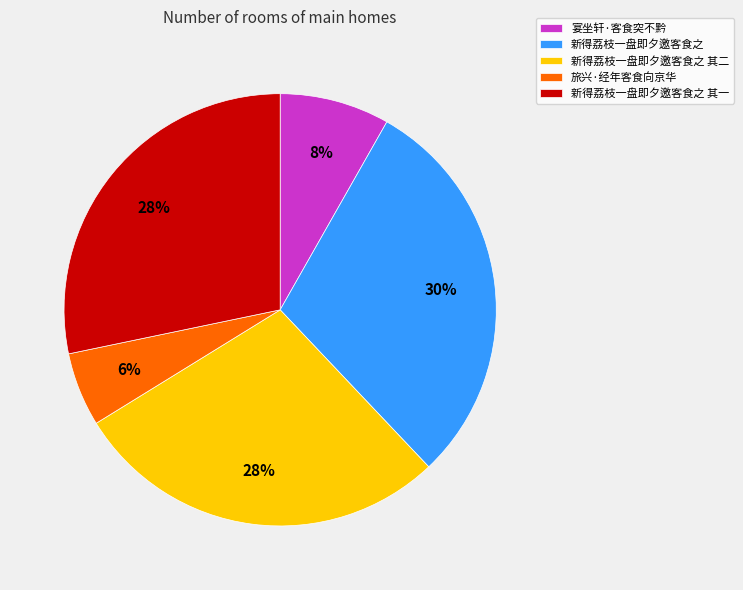

Count the number of slices in the pie.

5